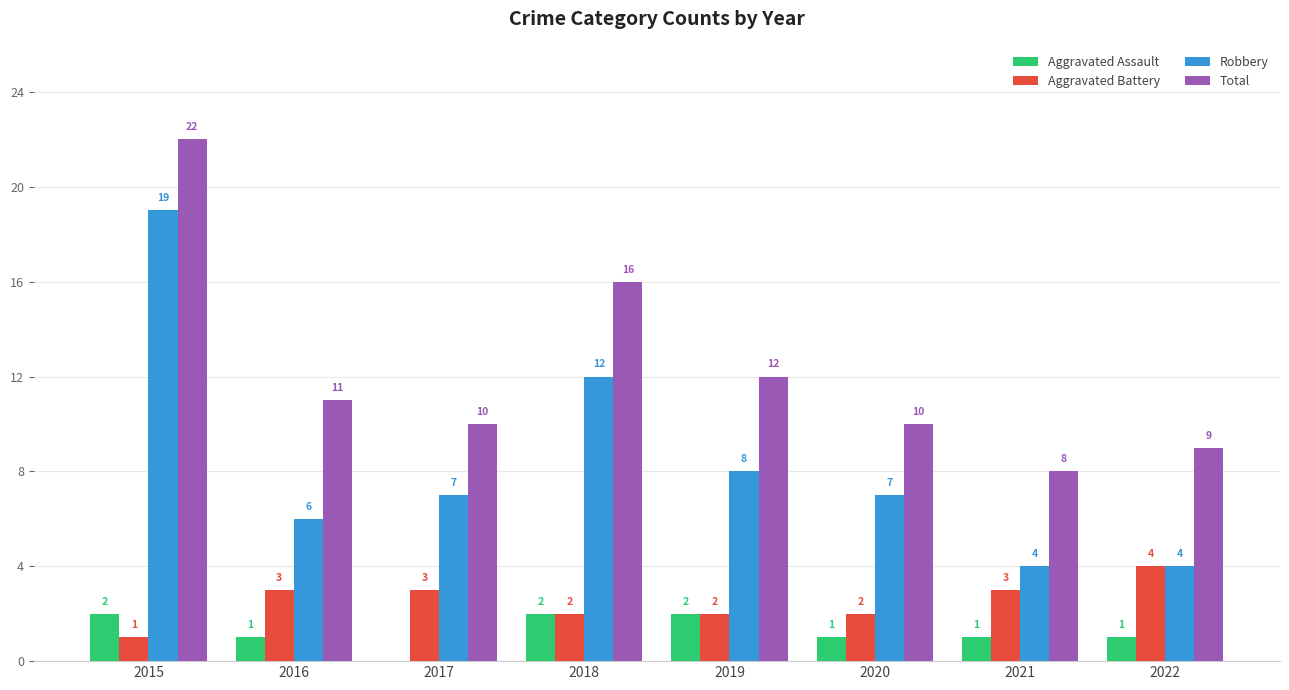

Between 2016 and 2019, which series saw the biggest shift?

Robbery